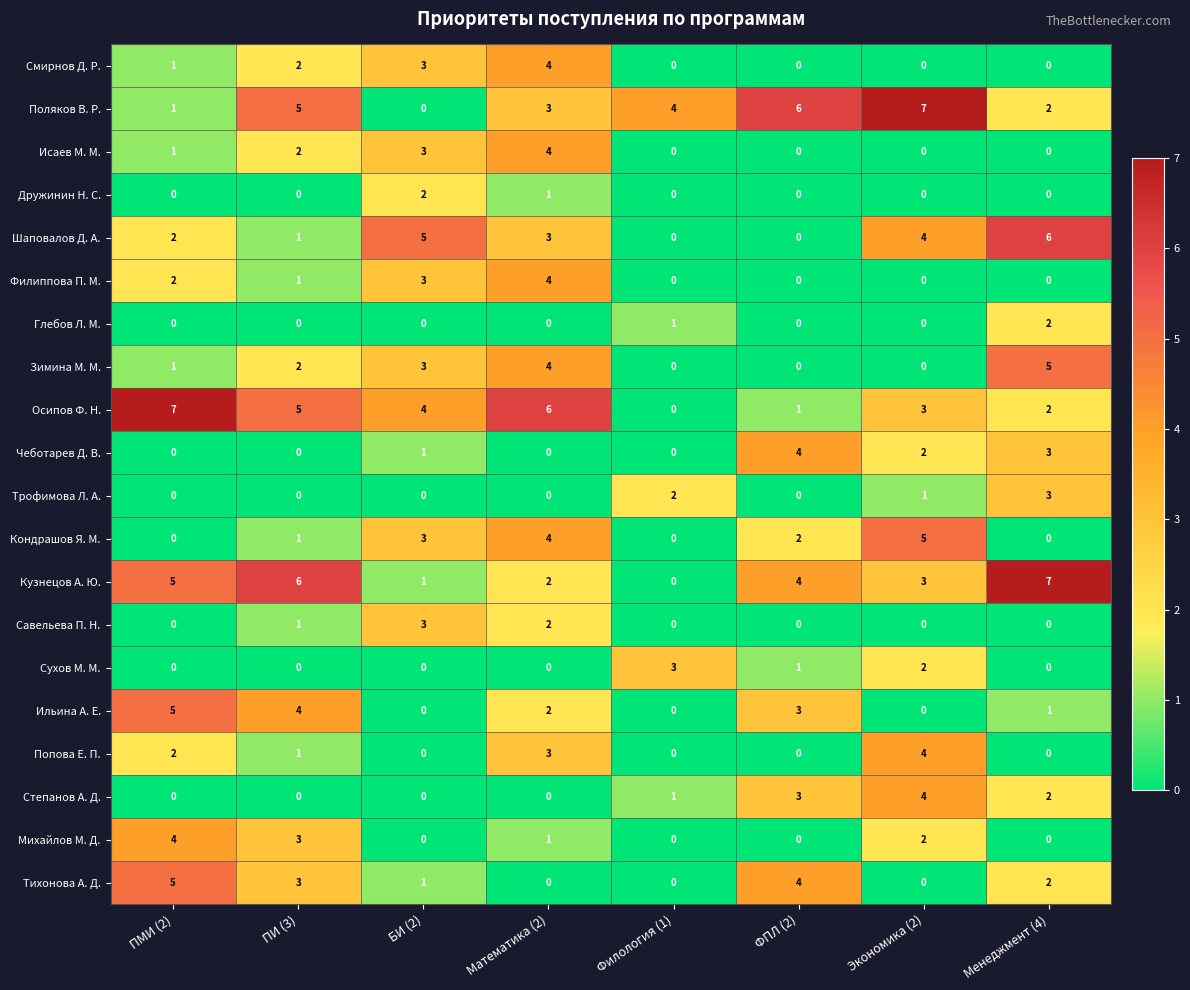

What is the difference between the Тихонова А. Д. values at ФПЛ (2) and БИ (2)?

3